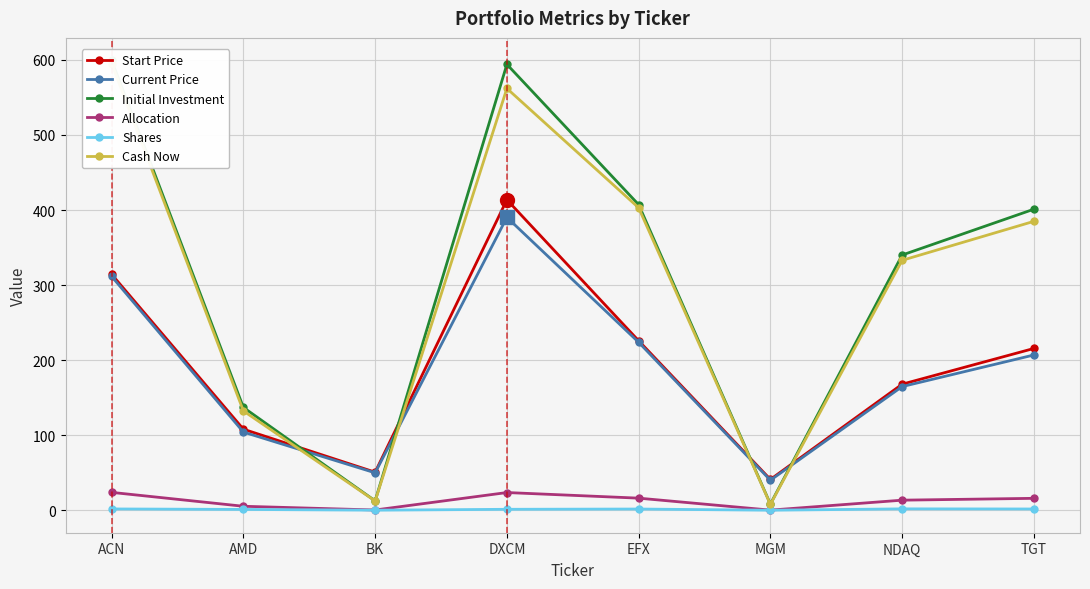

What is the total value across all series at DXCM?

1985.2